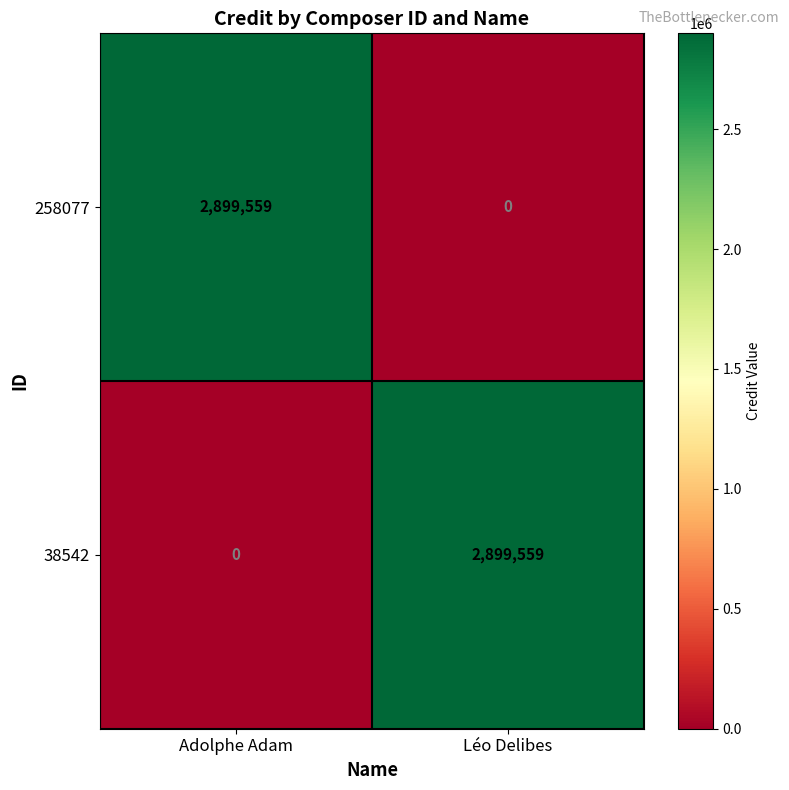

Reading left to right, transcribe all the data shown in this chart.

258077: 2899559	0
38542: 0	2899559